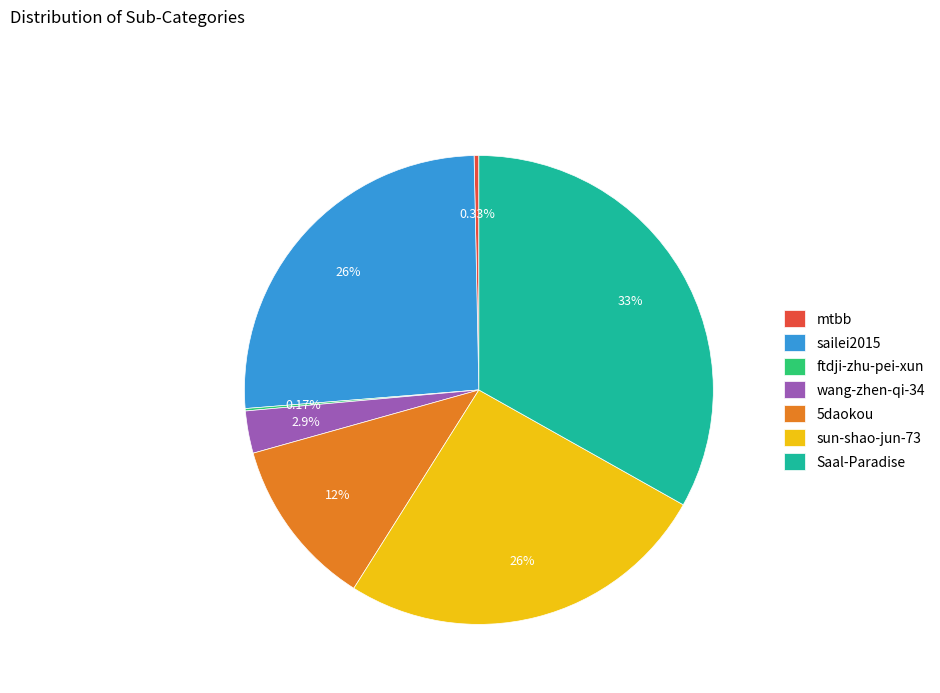

Which slice is the largest?

Saal-Paradise